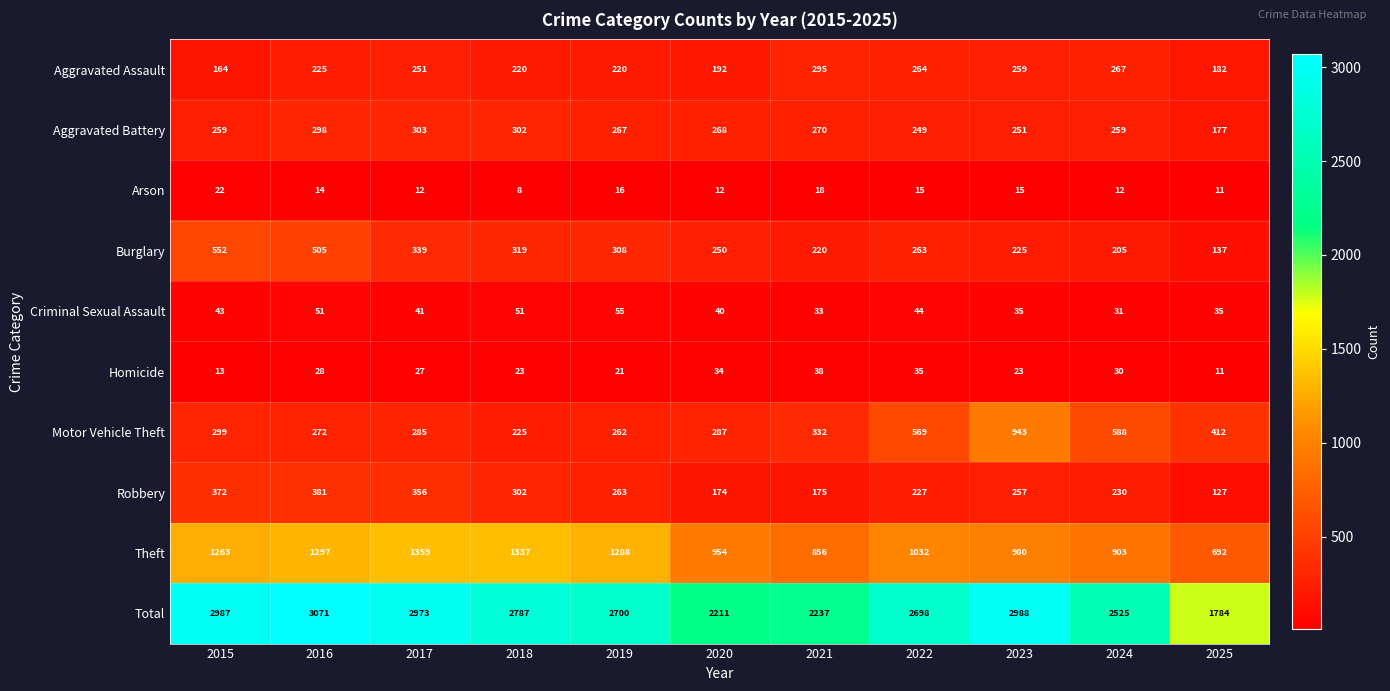

What is the total value across all series at 2024?

5050